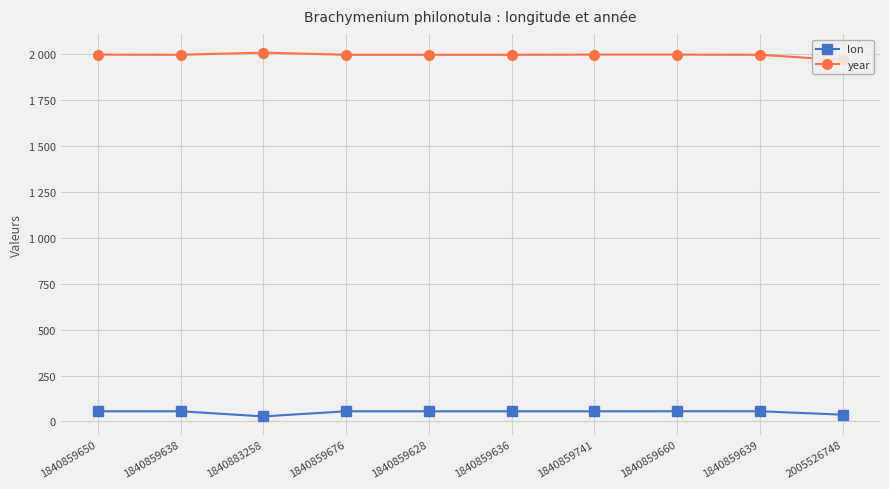

Is it true that lon equals 55.6 at 1840859676?

True